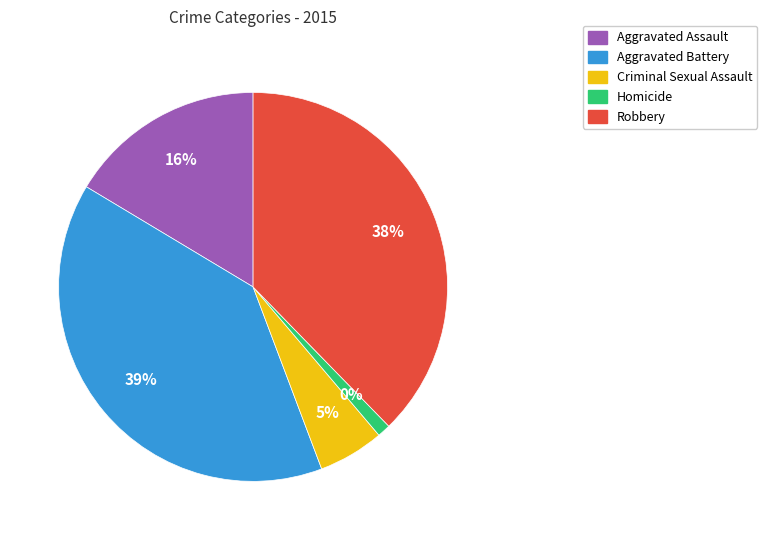

True or false: Aggravated Assault accounts for 28% of the total.

False